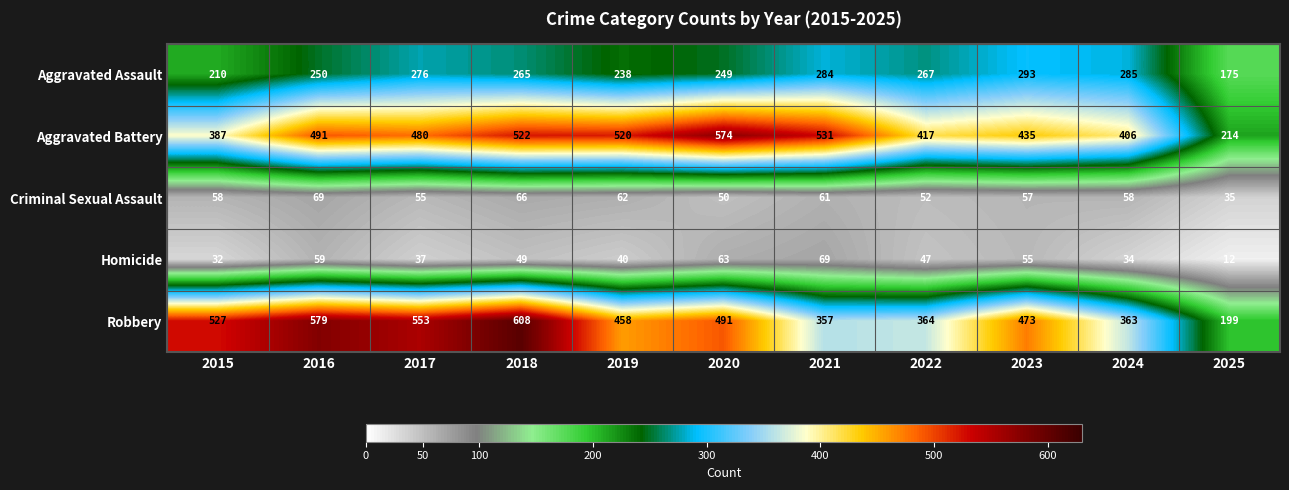

What is the smallest value displayed?

12